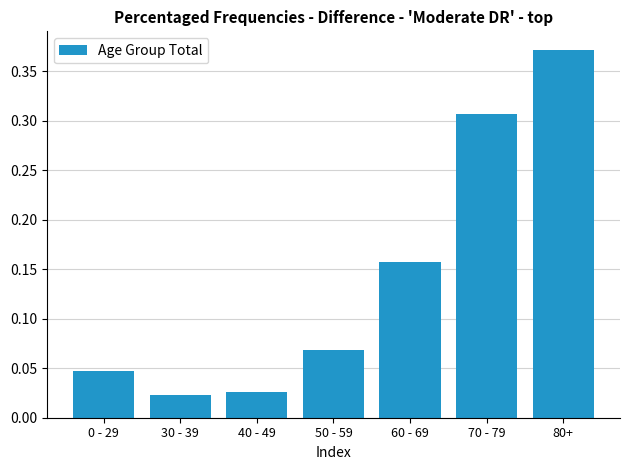

How many bars are there in total?

7